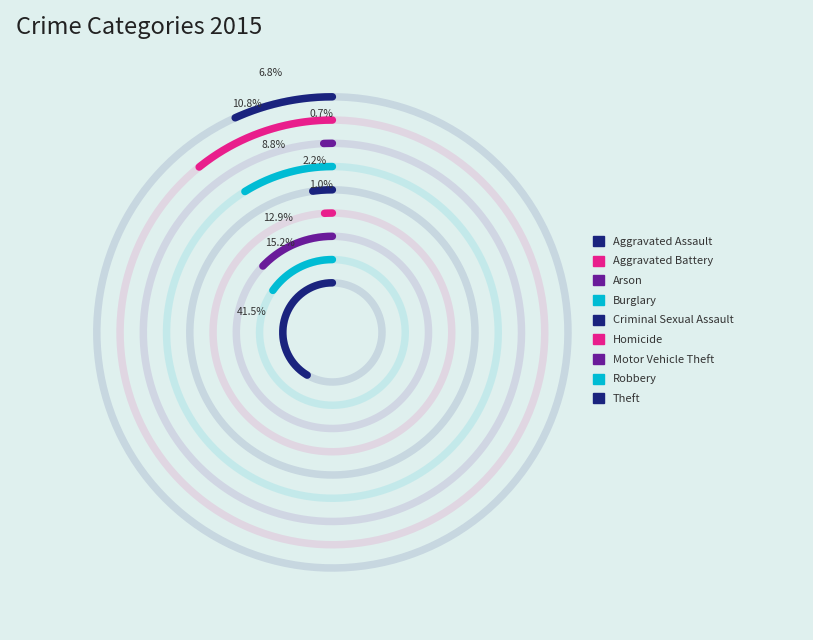

Is it true that Homicide is 1% of the pie?

True